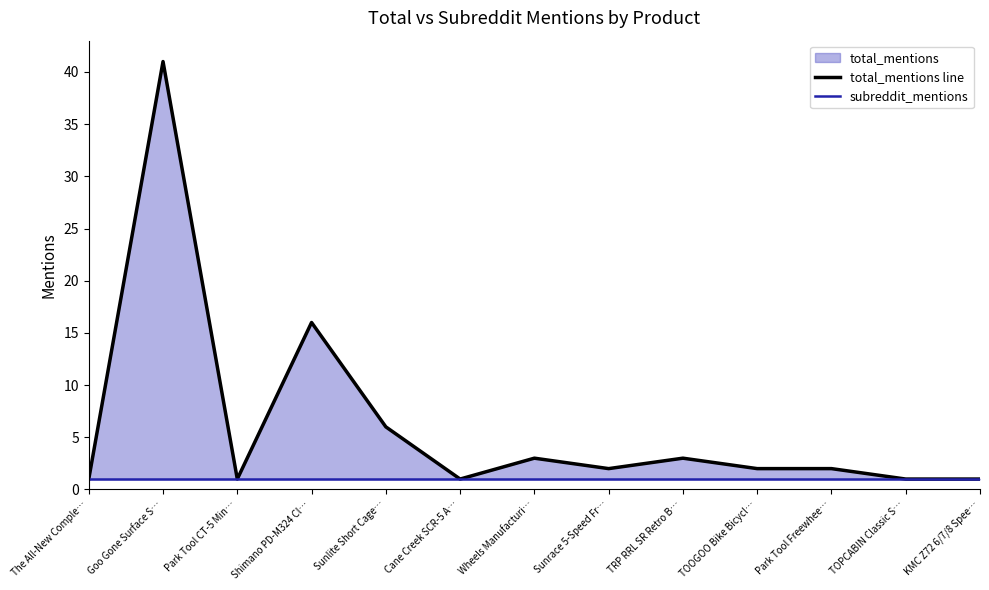

At how many categories does at least one series exceed 5?

3